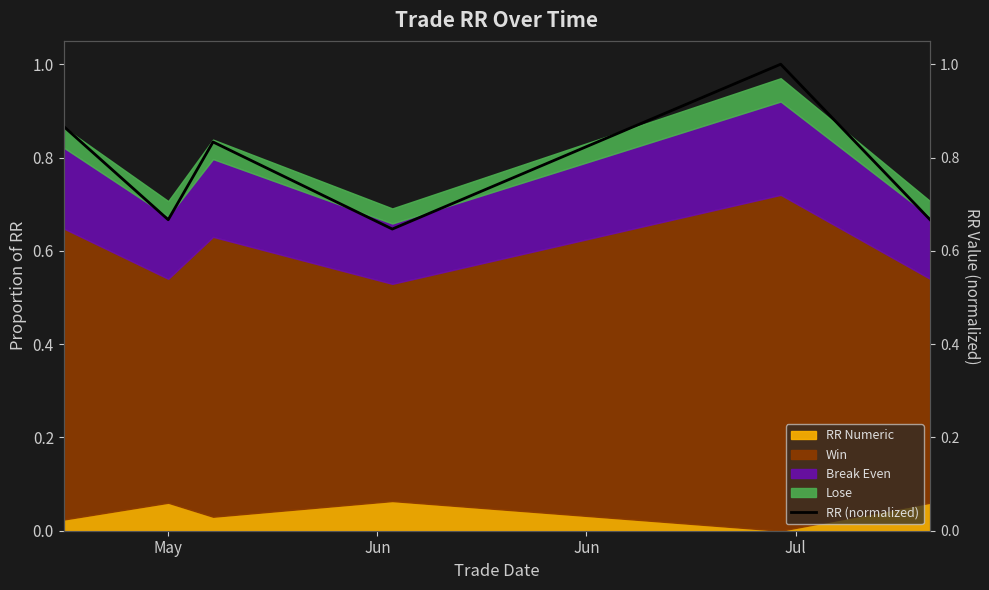

What is the sum of the values at Jul and Jun?

1.3